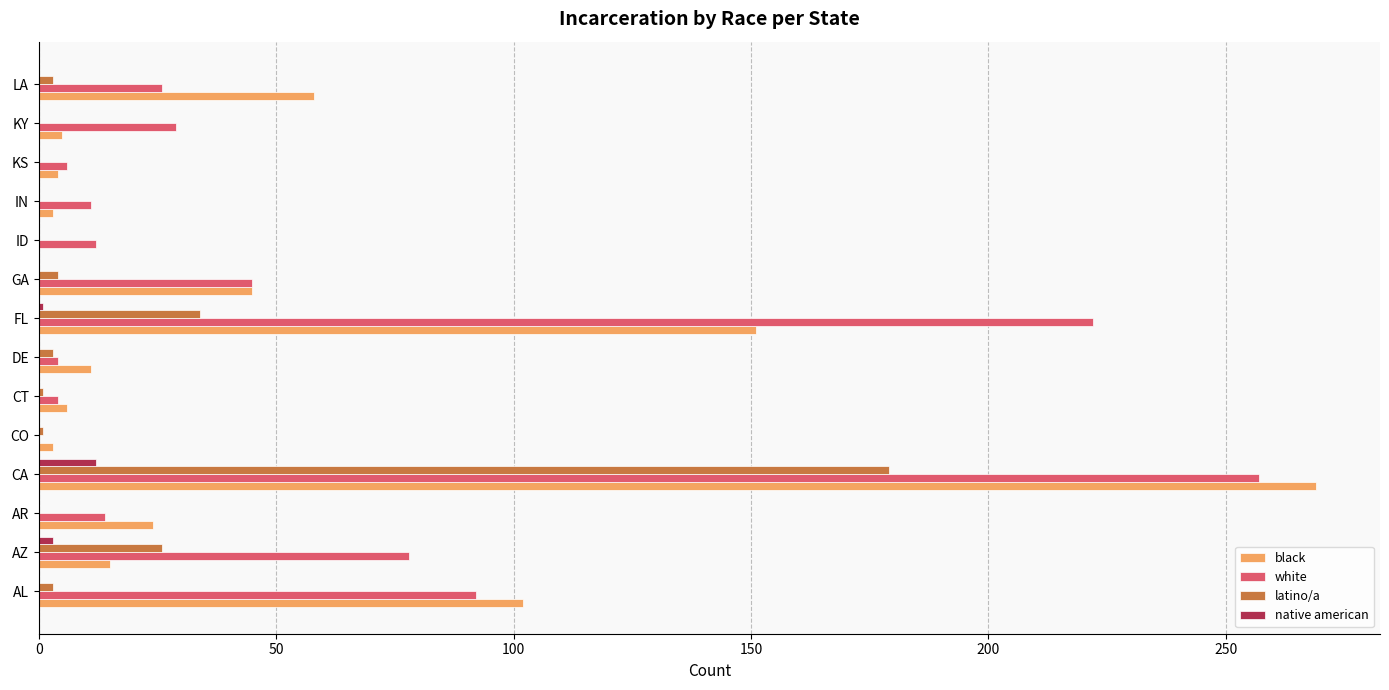

Where is latino/a nearest to the value 89?

FL